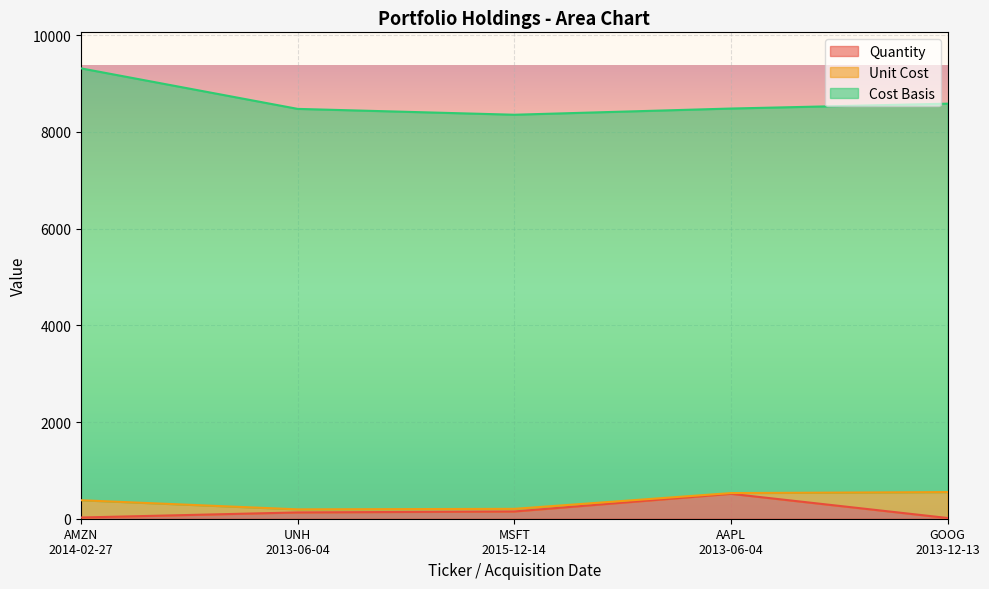

What is the average value of the Quantity series?

167.0